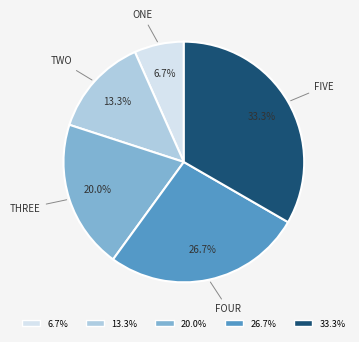

What portion of the pie excludes 20.0%?

80.0%